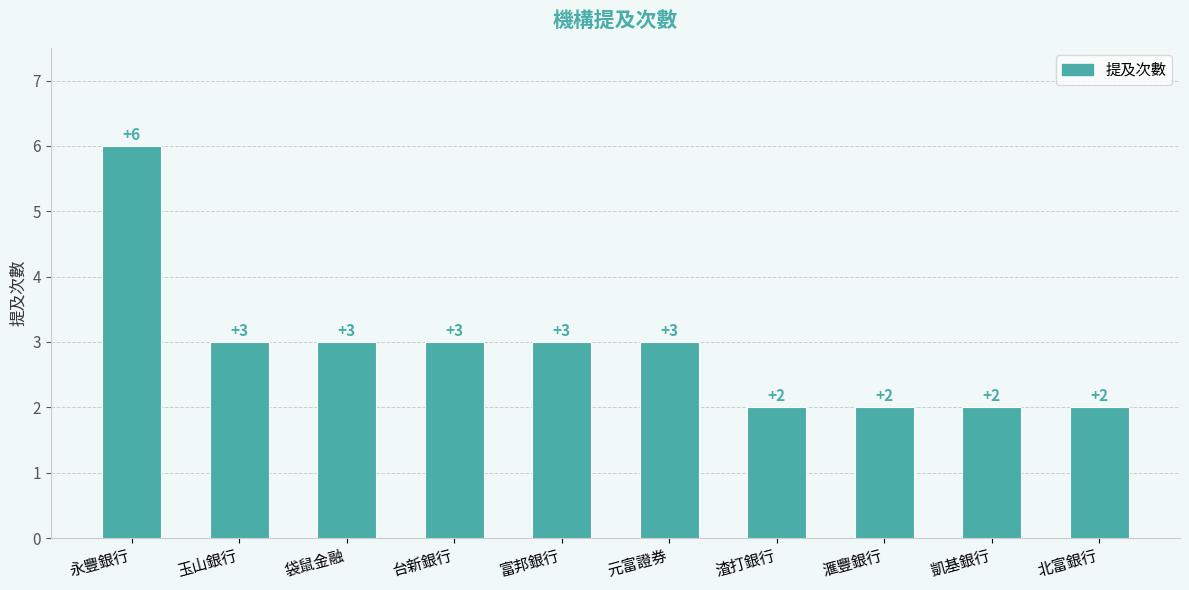

Reading left to right, transcribe all the data shown in this chart.

6	3	3	3	3	3	2	2	2	2